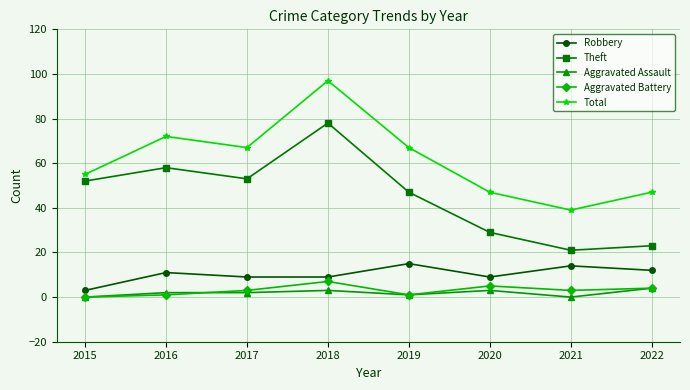

Reading right to left, what are all the values shown in this chart?

Robbery: 12	14	9	15	9	9	11	3
Theft: 23	21	29	47	78	53	58	52
Aggravated Assault: 4	0	3	1	3	2	2	0
Aggravated Battery: 4	3	5	1	7	3	1	0
Total: 47	39	47	67	97	67	72	55